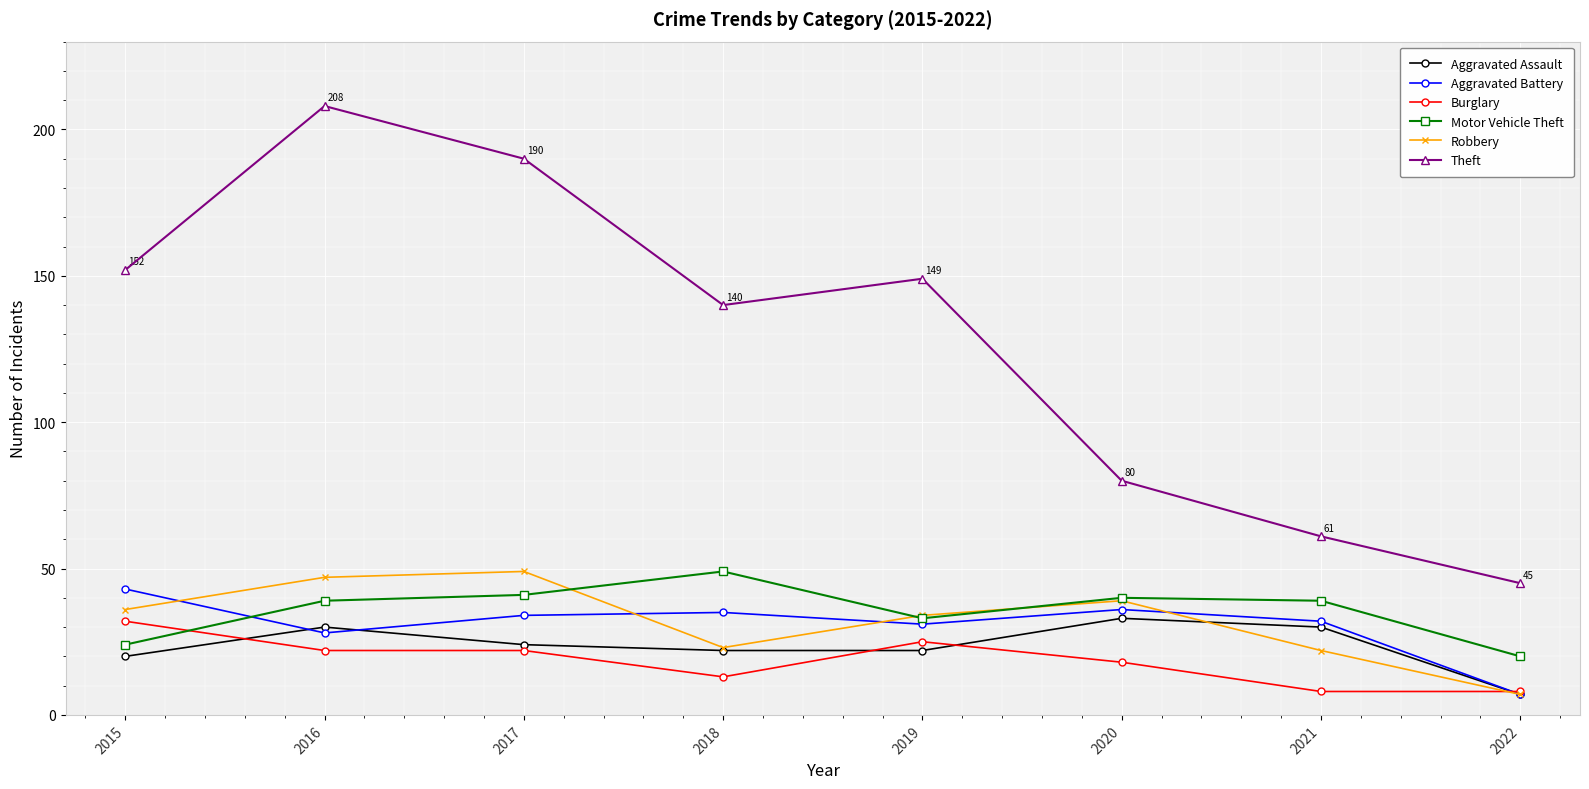

Reading right to left, transcribe all the data shown in this chart.

Aggravated Assault: 2022=7	2021=30	2020=33	2019=22	2018=22	2017=24	2016=30	2015=20
Aggravated Battery: 2022=7	2021=32	2020=36	2019=31	2018=35	2017=34	2016=28	2015=43
Burglary: 2022=8	2021=8	2020=18	2019=25	2018=13	2017=22	2016=22	2015=32
Motor Vehicle Theft: 2022=20	2021=39	2020=40	2019=33	2018=49	2017=41	2016=39	2015=24
Robbery: 2022=7	2021=22	2020=39	2019=34	2018=23	2017=49	2016=47	2015=36
Theft: 2022=45	2021=61	2020=80	2019=149	2018=140	2017=190	2016=208	2015=152